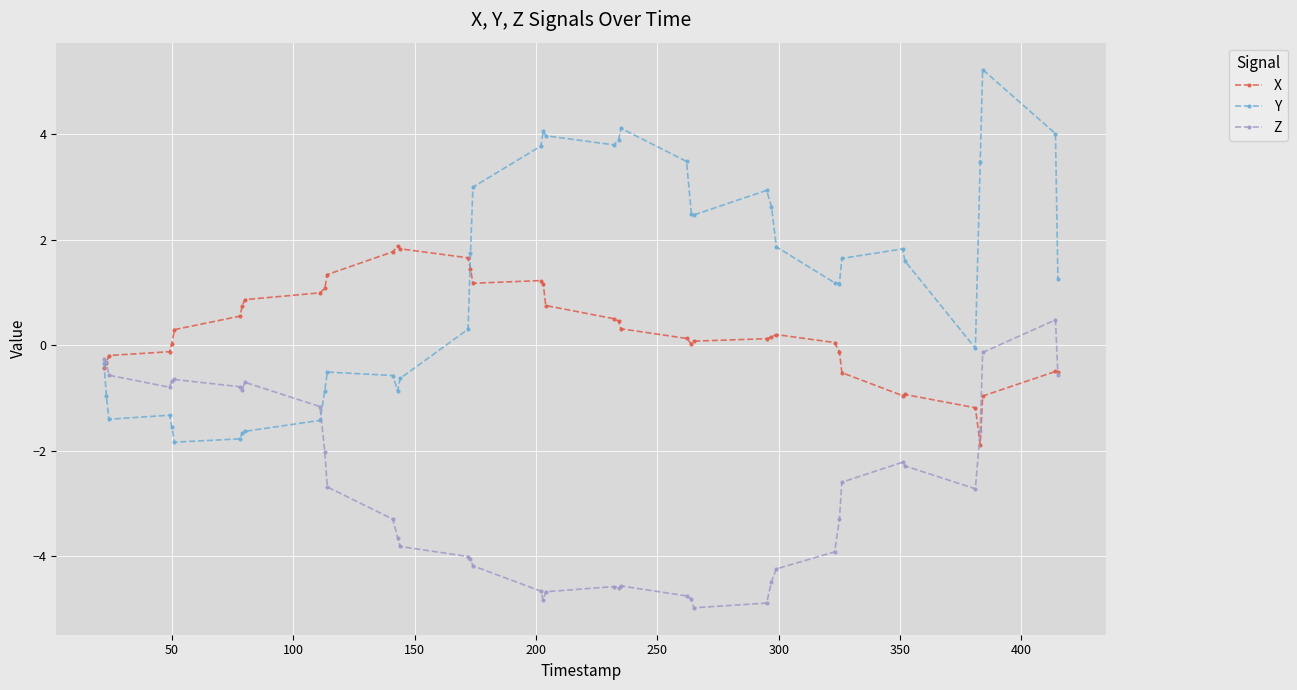

What is the lowest value of the Y series?

-1.8